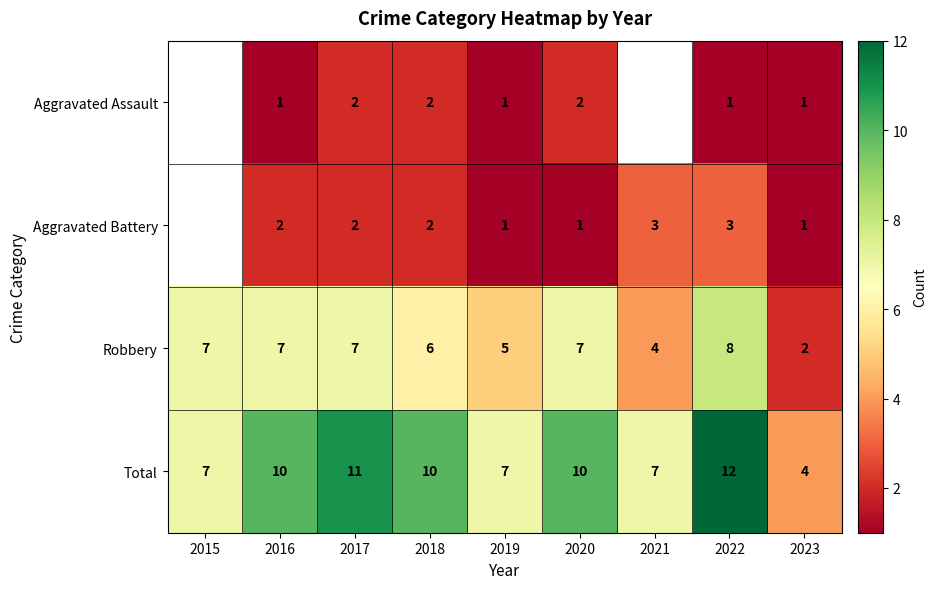

At which category is the sum across all series the highest?

2022